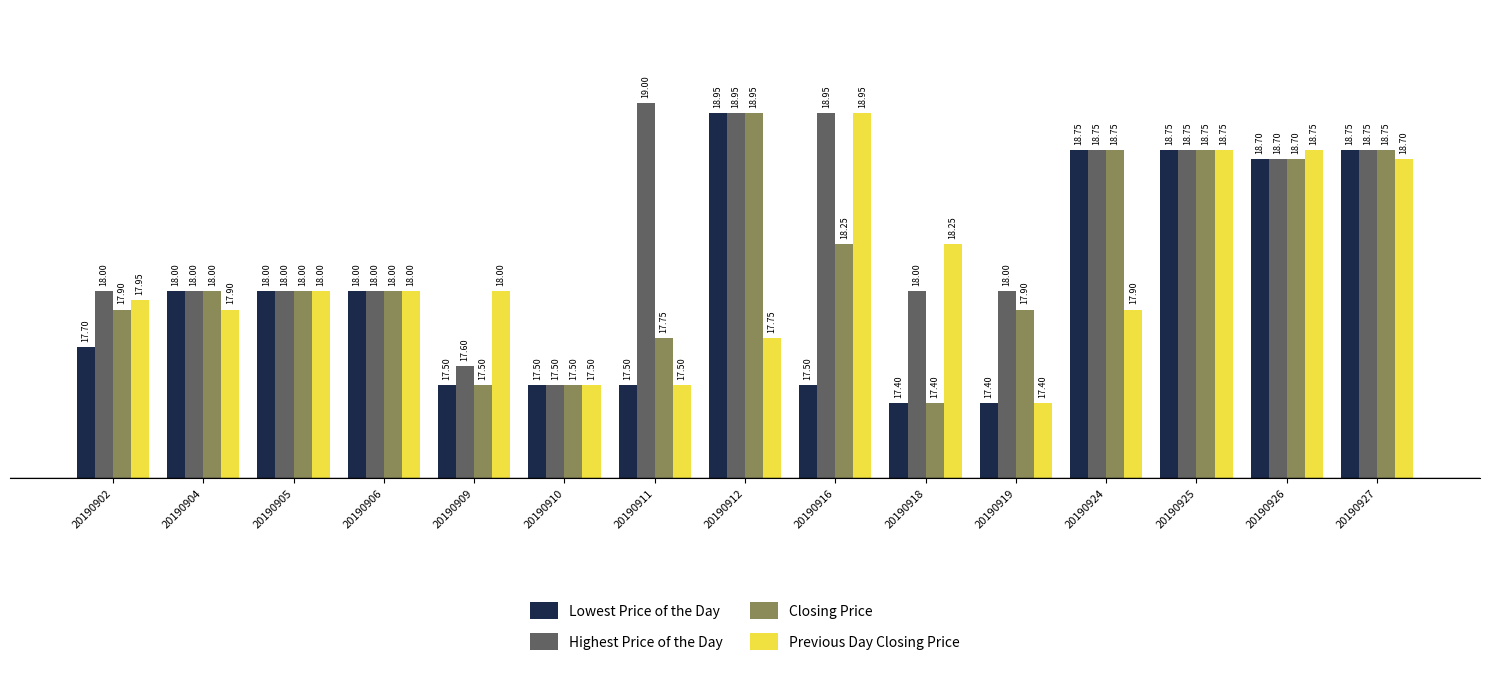

What is the difference between the highest and lowest values at 20190909?

0.5